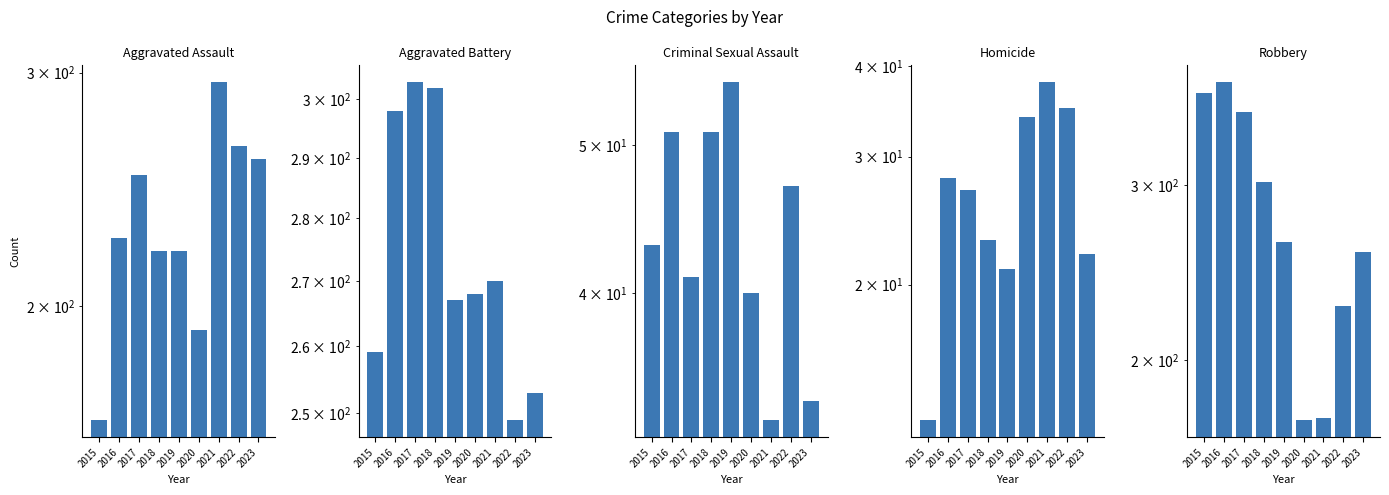

What is the minimum value for Robbery?

174